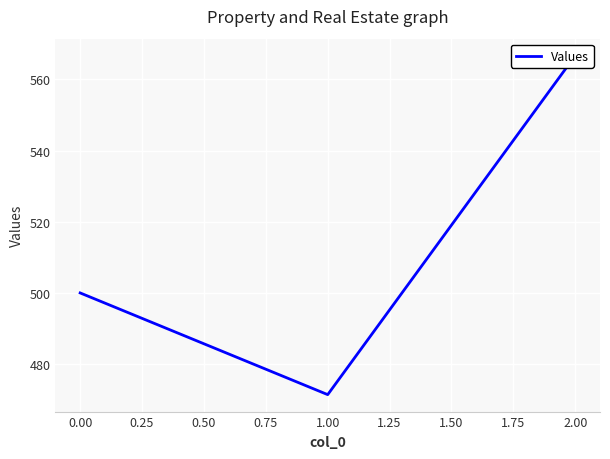

What is the smallest value displayed?

471.4